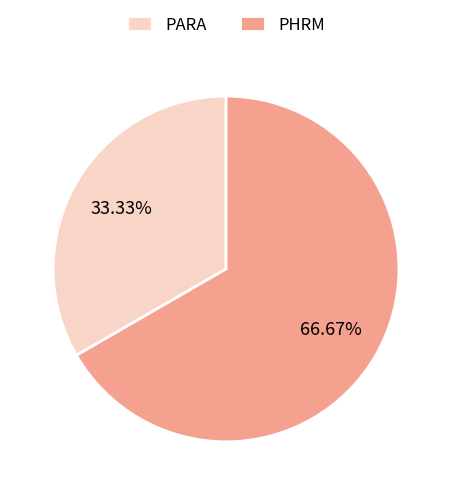

What percentage do PHRM and PARA together represent?

100.0%